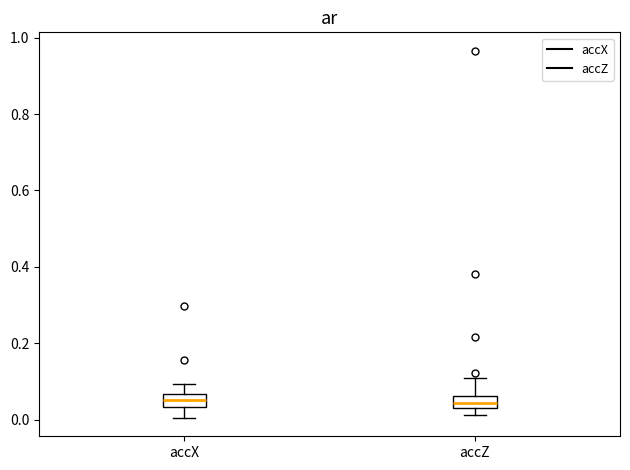

Reading left to right, transcribe this box plot: for each box, give where its median line is, the range the box spans, and where its two whiskers end, as read against the y-axis. The values are not printed on the chart, so give them approximately, as read against the axis.

accX: median 0.06 (inside the box), box 0.04 to 0.06, whiskers 0.00 to 0.10
accZ: median 0.04, box 0.02 to 0.06, whiskers 0.02 (below the box's lower edge) to 0.10